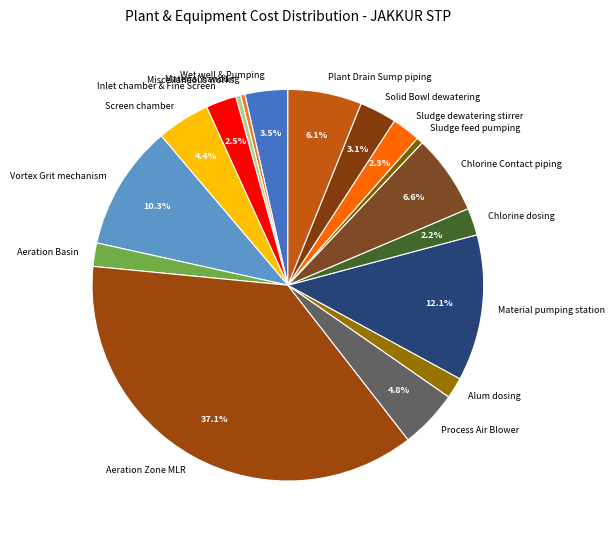

How many slices are in this pie chart?

17